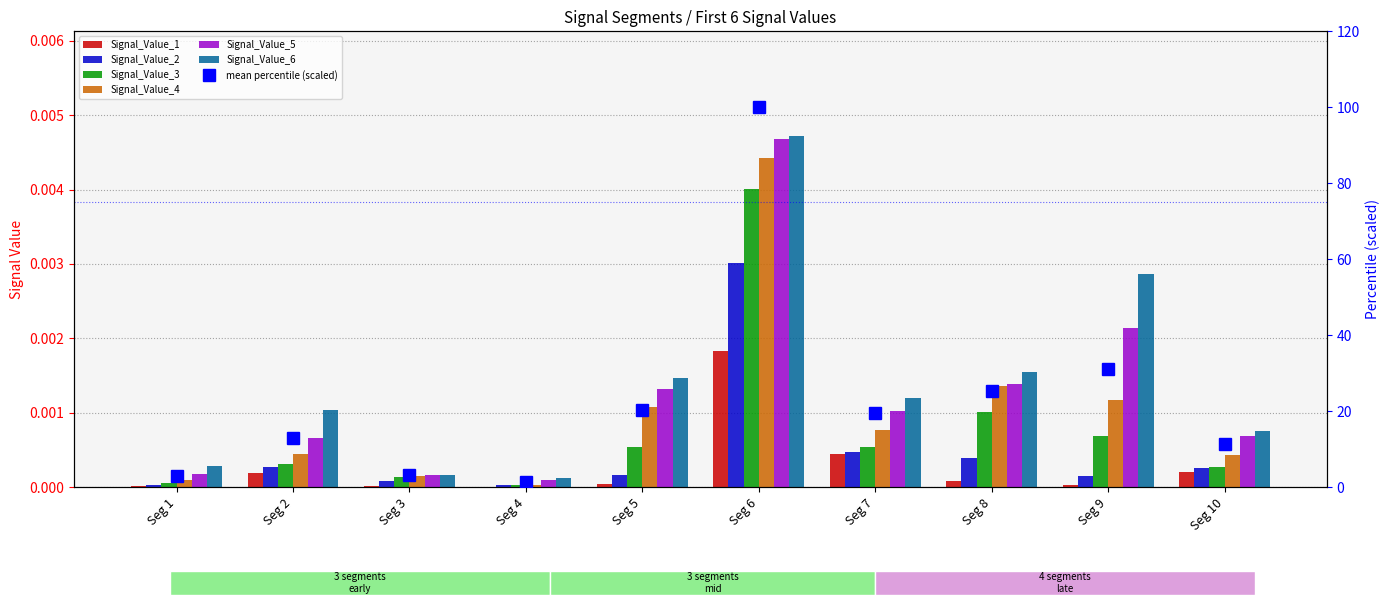

Which label corresponds to the smallest value in the chart?

Seg 4